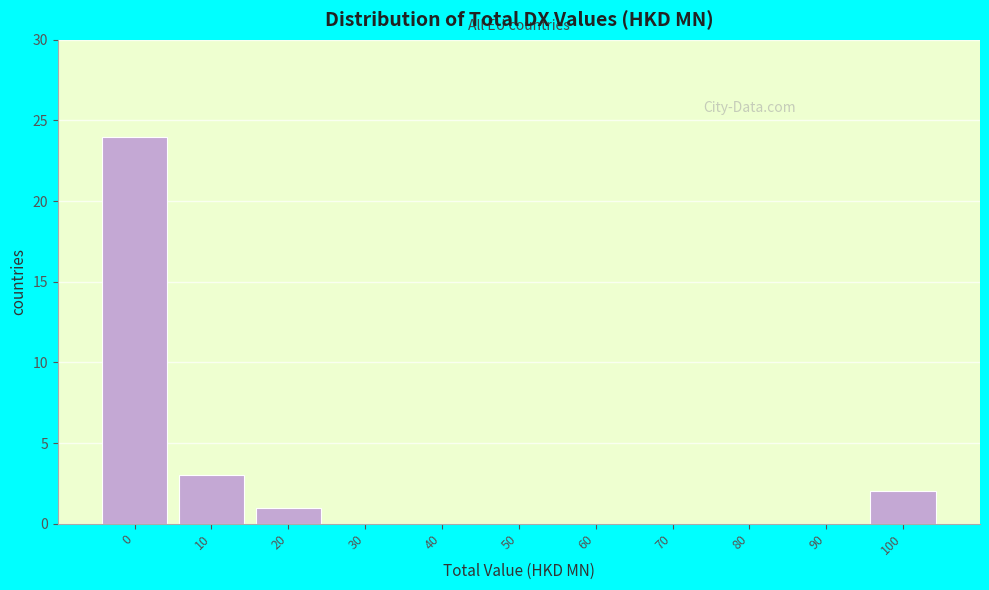

Reading left to right, what are all the values shown in this chart?

0=24	10=3	20=1	30=0	40=0	50=0	60=0	70=0	80=0	90=0	100=2